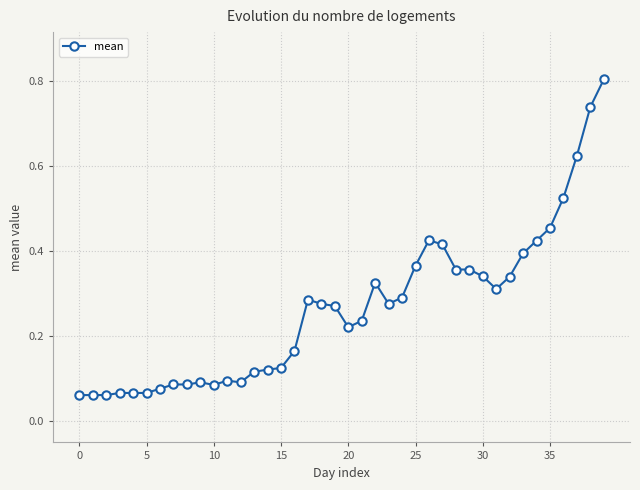

What is the greatest value displayed?

0.8